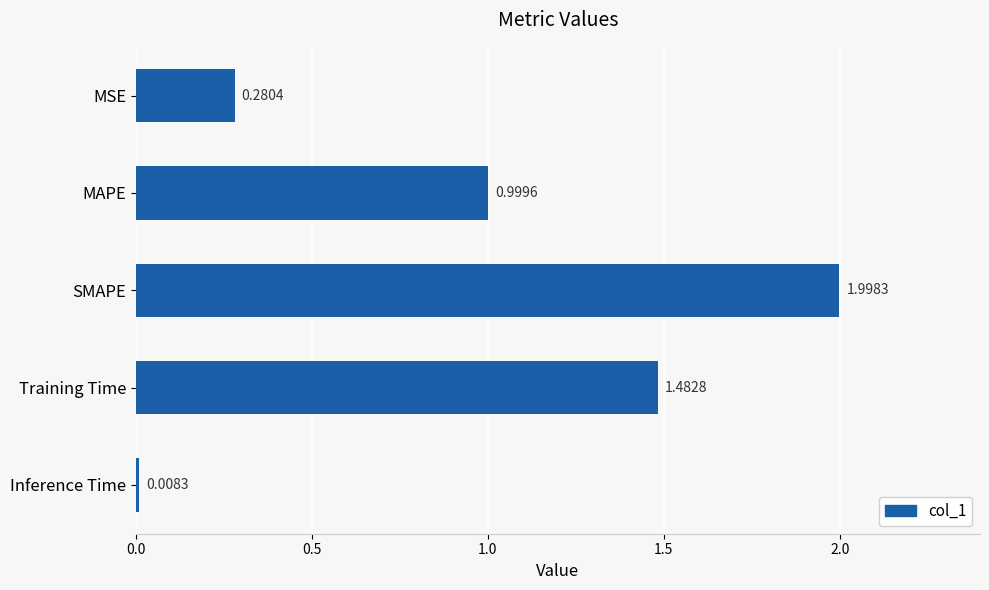

What is the label of the 1st bar from the top?

MSE